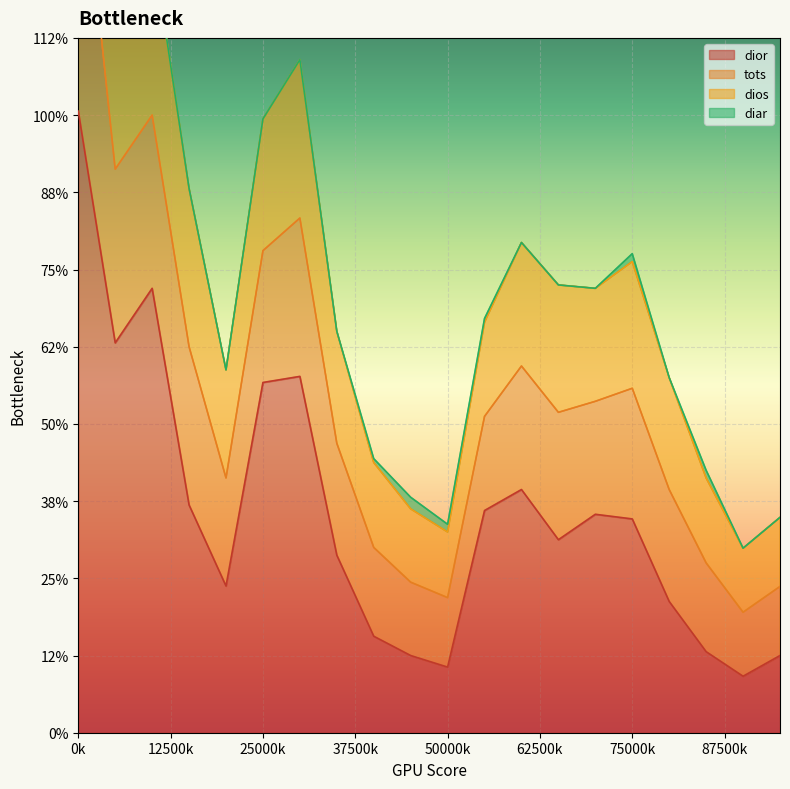

Rank the categories by dios value from lowest to highest.

18, 10, 19, 9, 17, 8, 16, 4, 7, 11, 14, 13, 15, 12, 3, 5, 6, 1, 2, 0